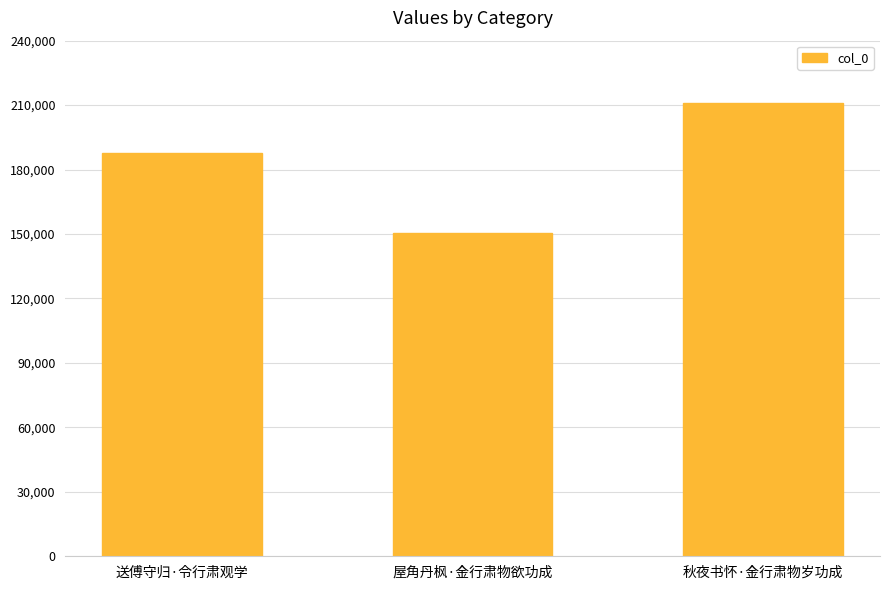

Count the values in the range 150425 to 210873.

3